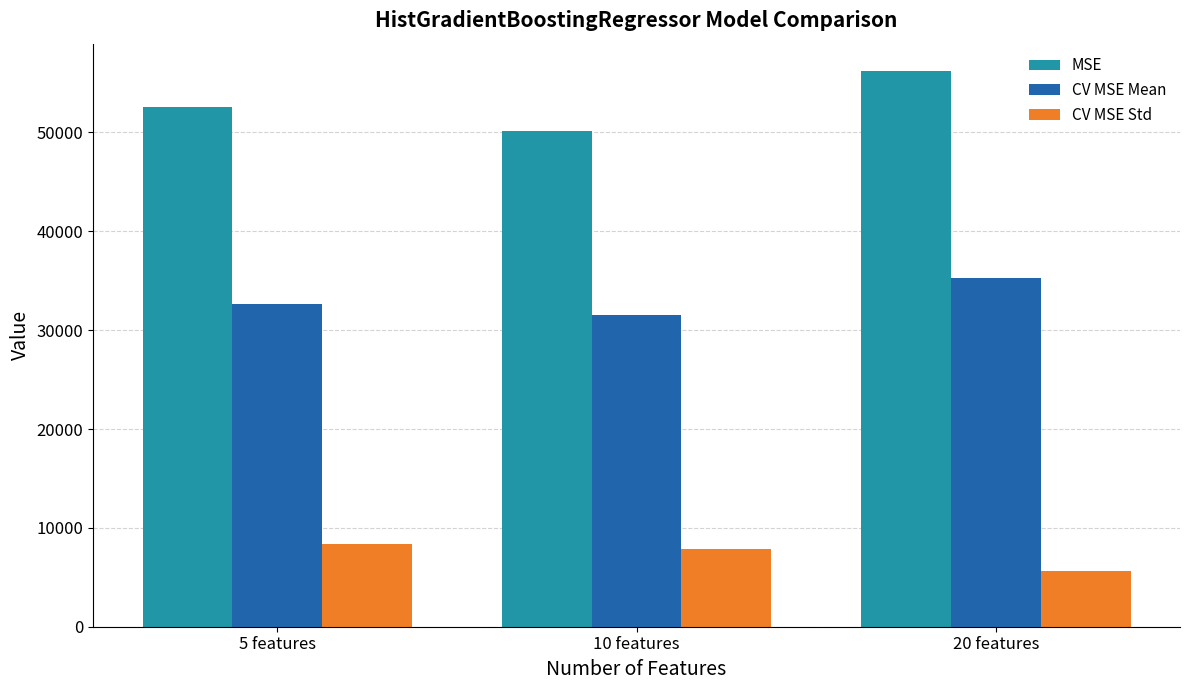

What is the difference between the highest and lowest values at 5 features?

44271.1